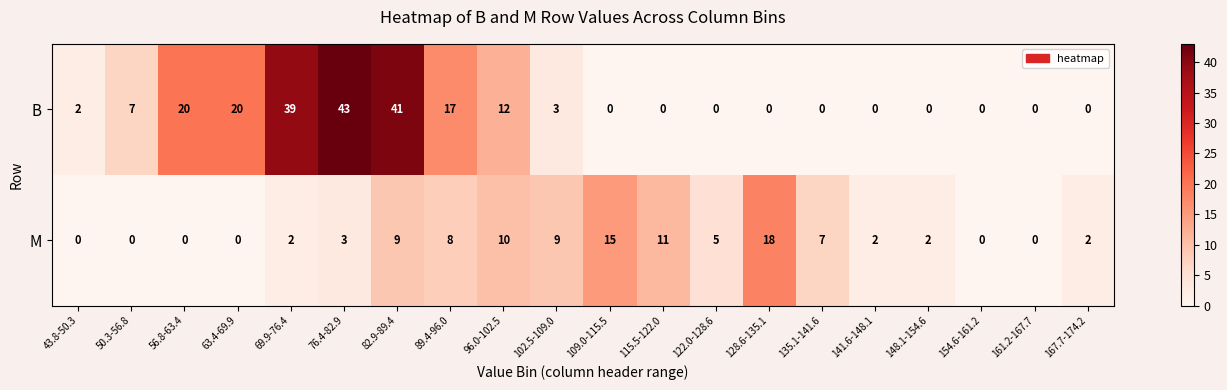

Which series has the largest range (max minus min)?

B